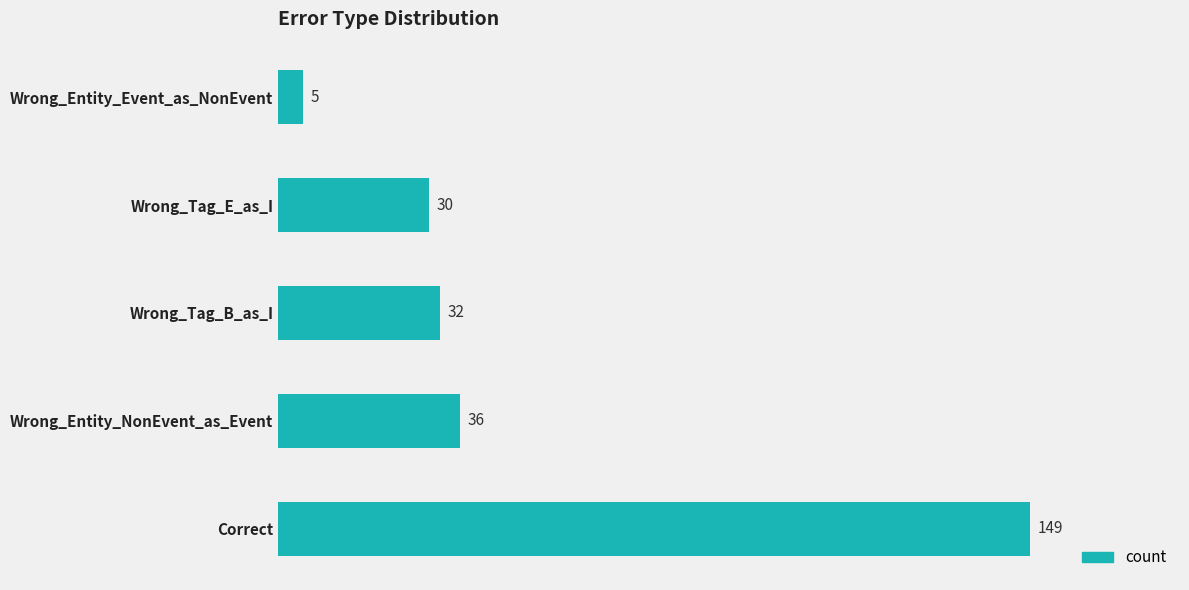

What value does the data have at Wrong_Entity_NonEvent_as_Event, to the nearest 5?

35